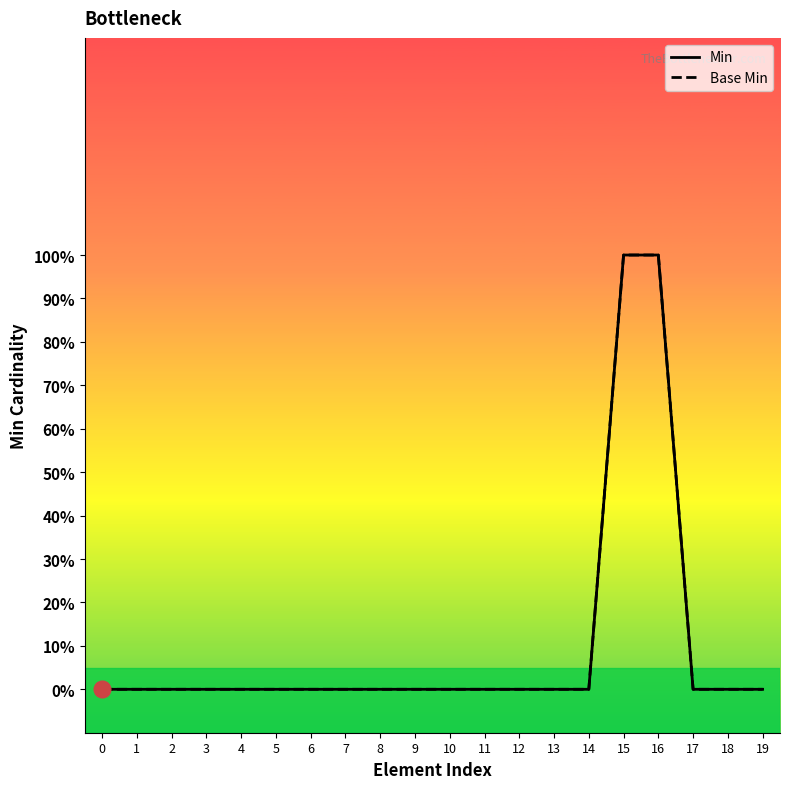

True or false: Min and Base Min intersect in this chart.

False